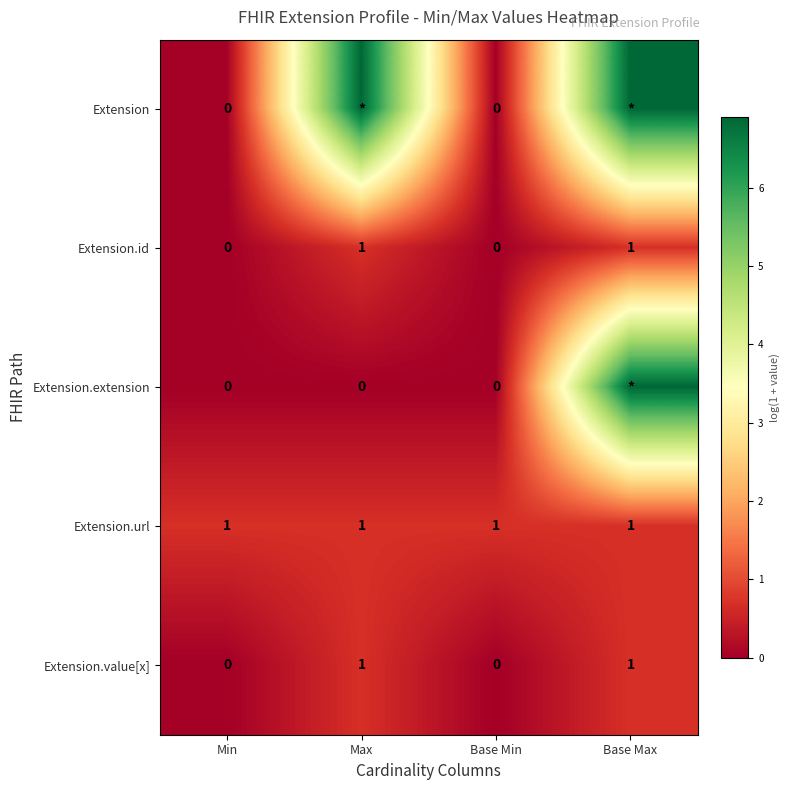

Is the value of Extension.url at Base Min greater than the value of Extension.value[x] at Min?

Yes